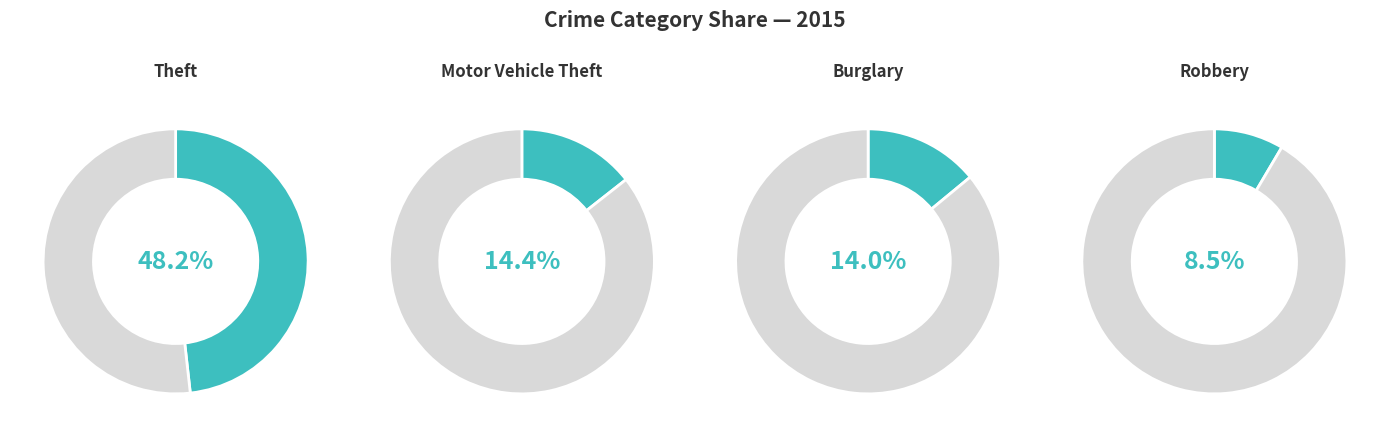

Do Aggravated Assault and Homicide together represent more than half of the pie?

No